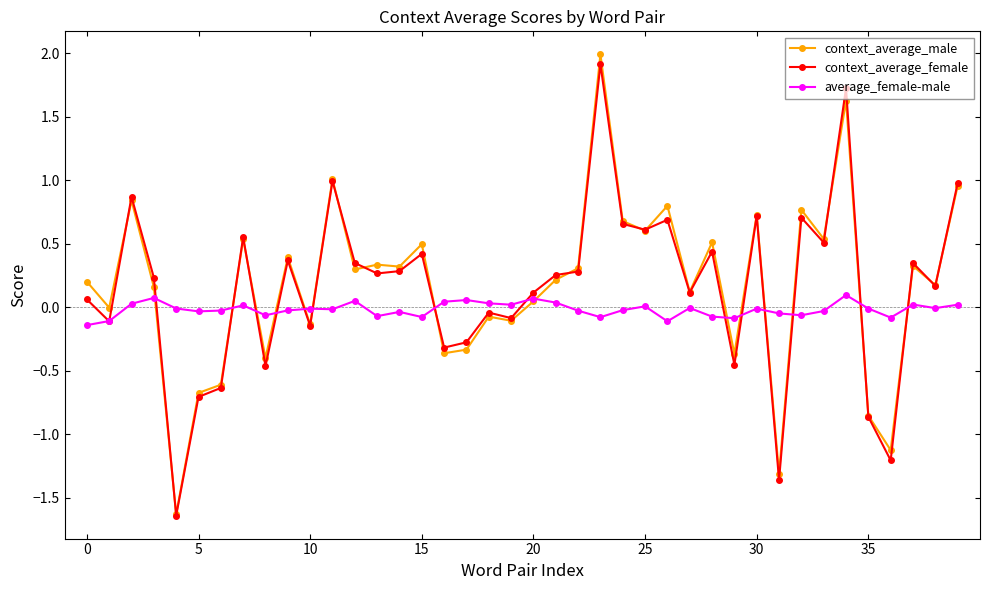

In average_female-male, how many points are lower than both neighbors (excluding endpoints)?

12